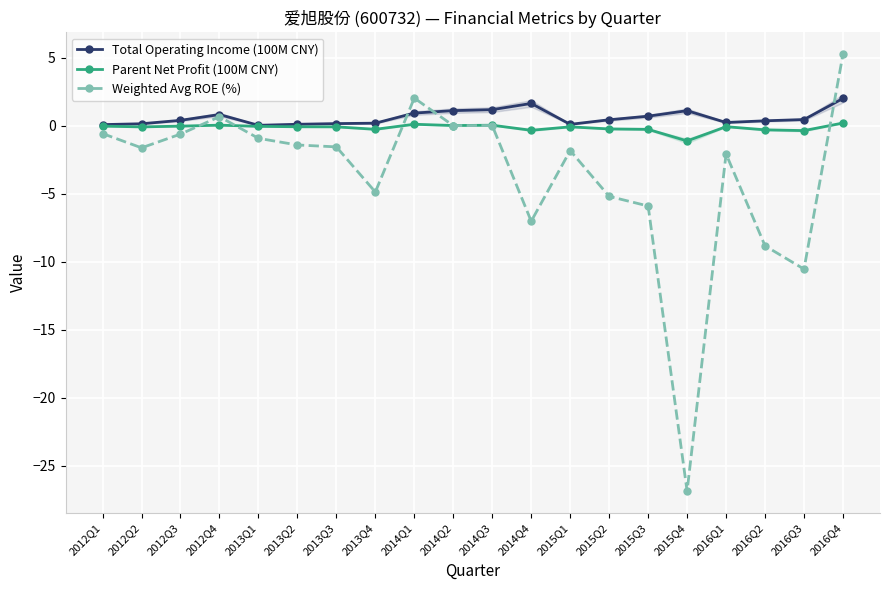

True or false: Parent Net Profit (100M CNY) has more than 1 points higher than both neighbors.

True